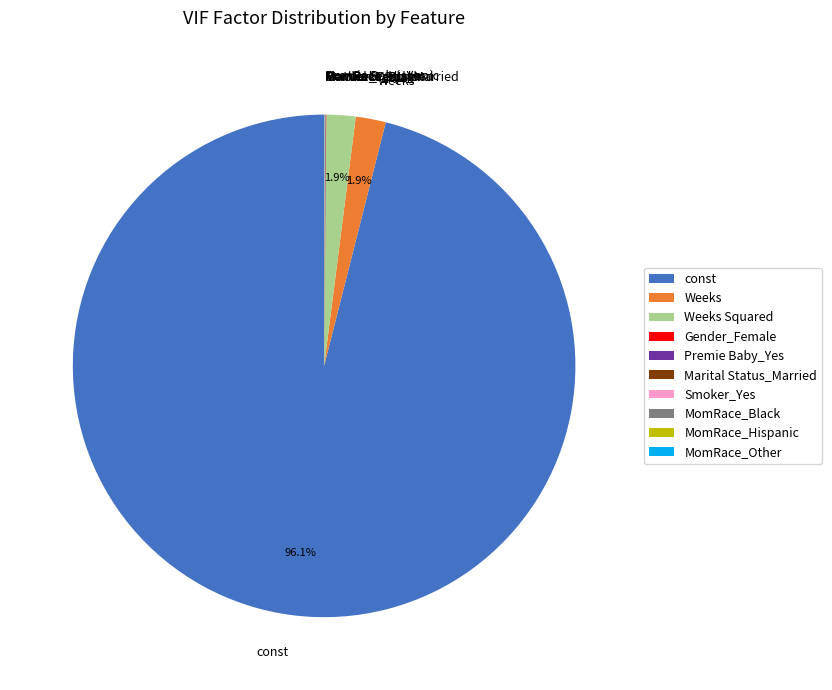

Is there a majority slice in this chart?

Yes